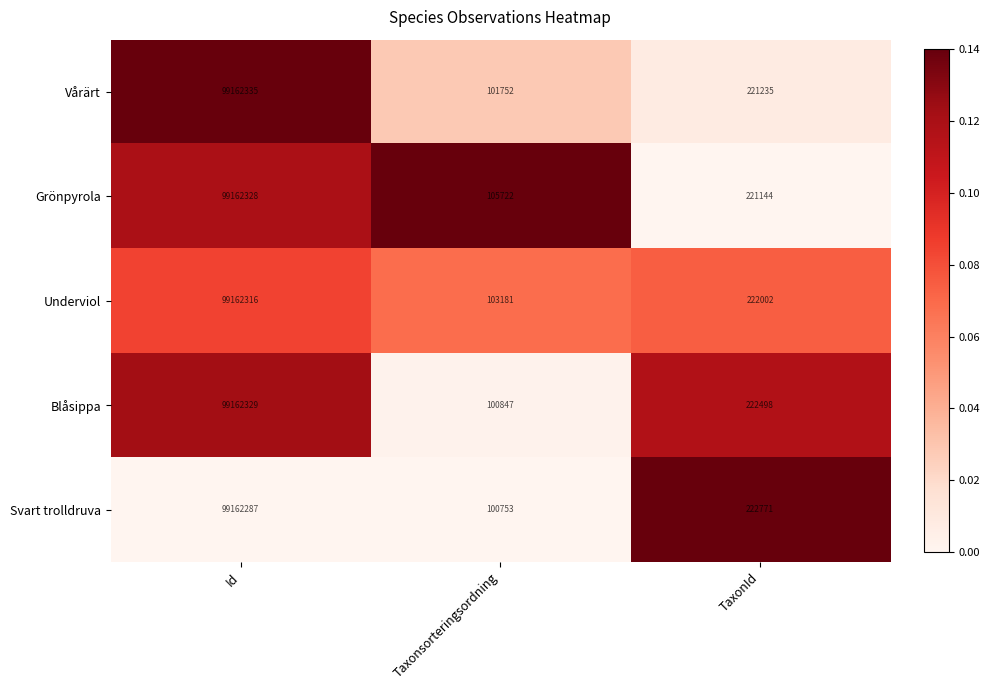

Reading left to right, list all the values displayed in this chart.

Vårärt: 99162335	101752	221235
Grönpyrola: 99162328	105722	221144
Underviol: 99162316	103181	222002
Blåsippa: 99162329	100847	222498
Svart trolldruva: 99162287	100753	222771